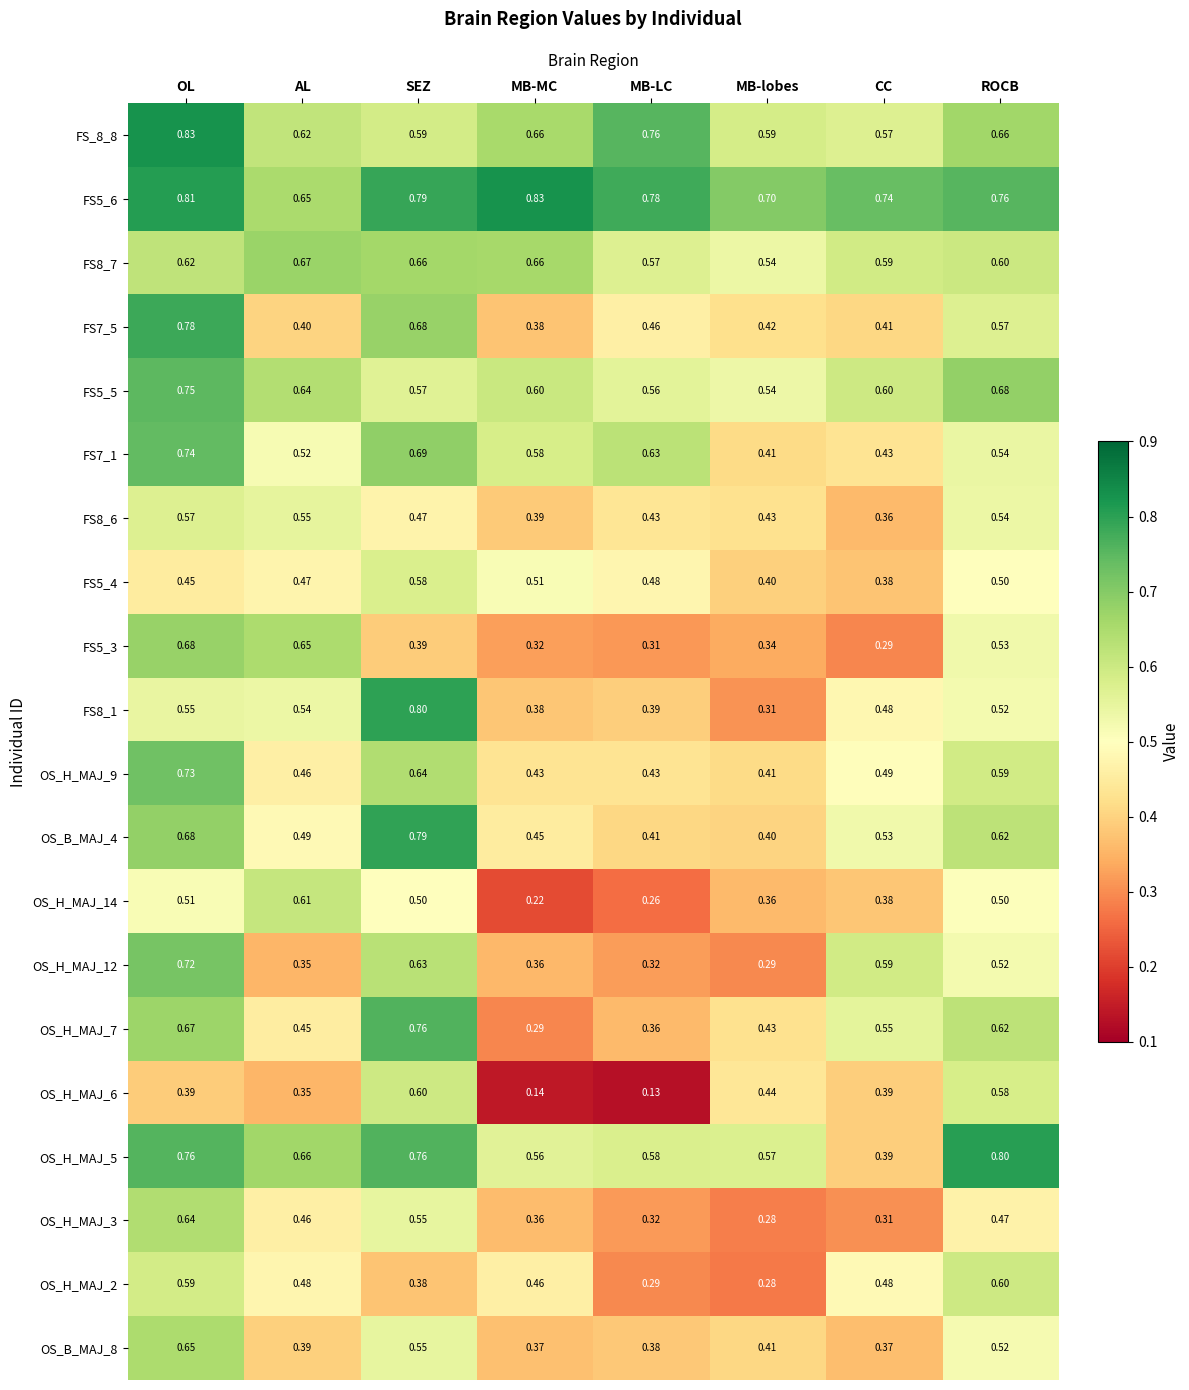

Which label corresponds to the smallest value in the chart?

MB-LC